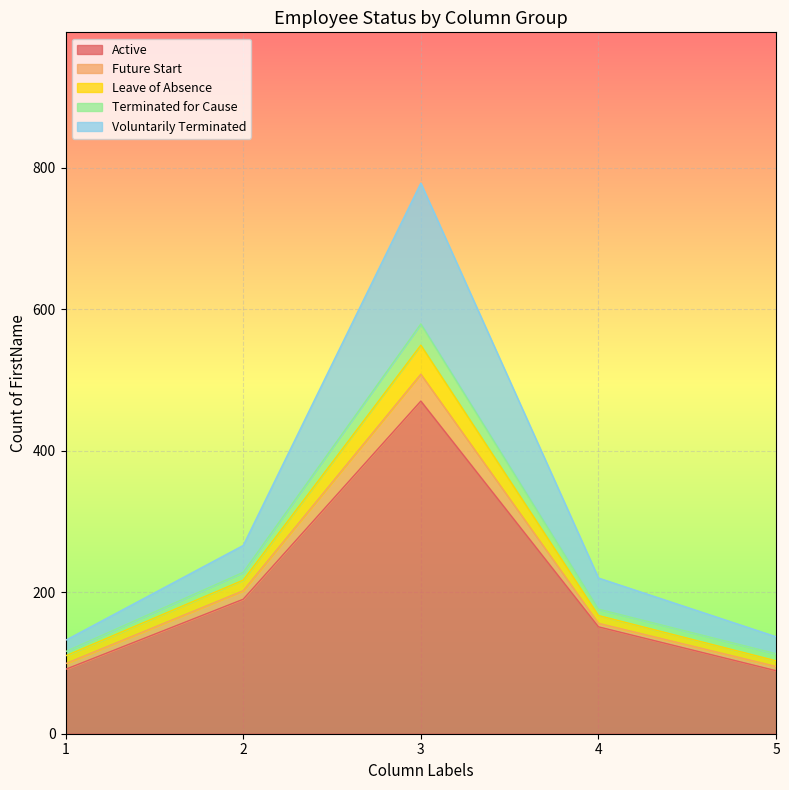

At which category is the sum across all series the highest?

3